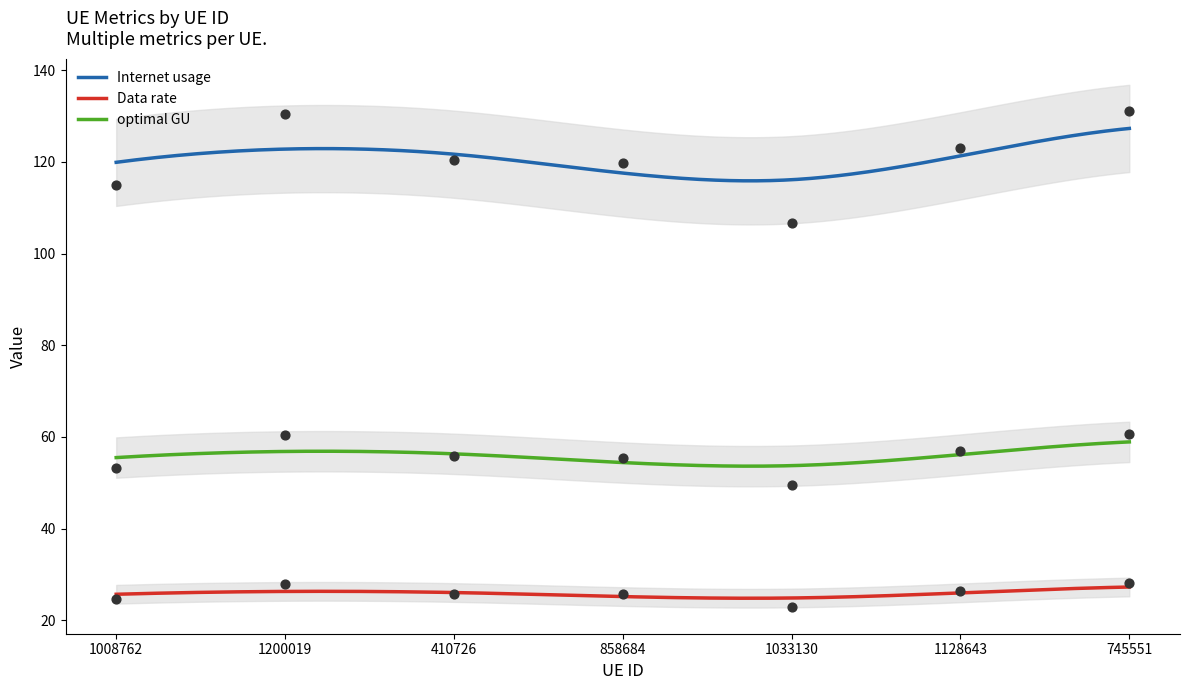

At which category is the sum across all series the highest?

745551